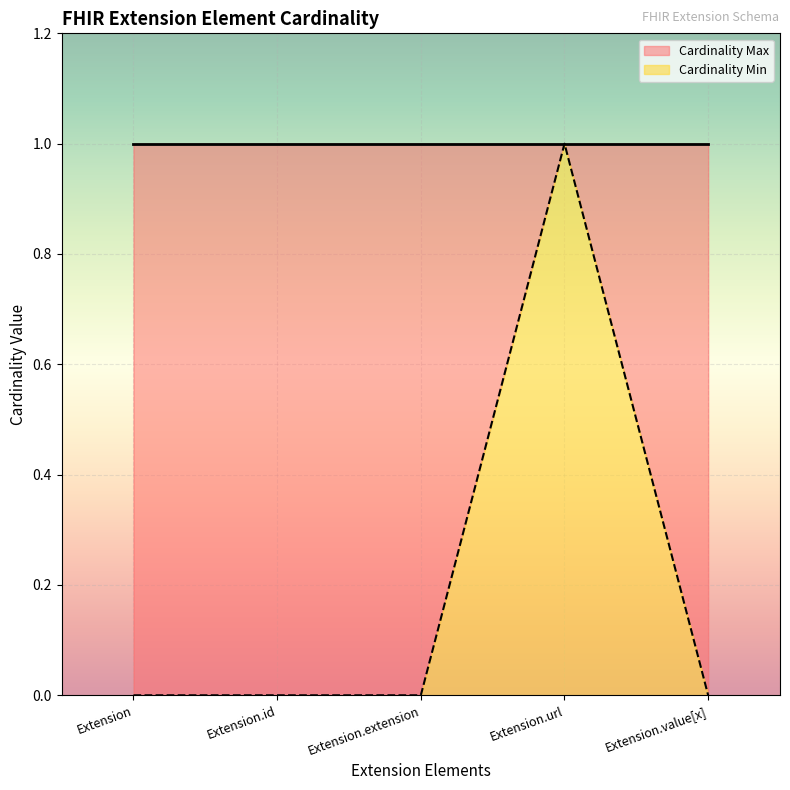

Rank the categories by value from lowest to highest.

Extension, Extension.id, Extension.extension, Extension.value[x], Extension.url